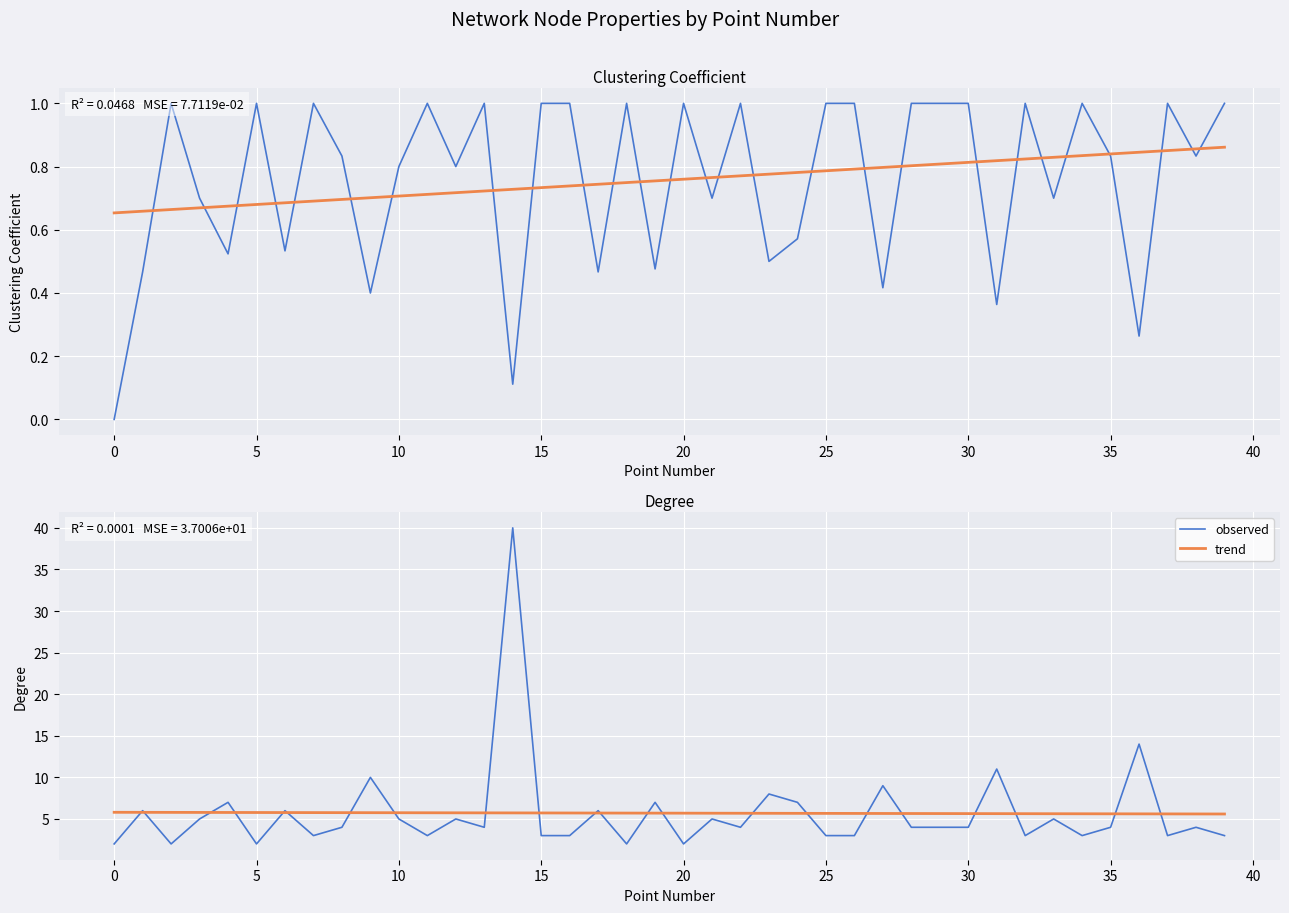

What is the lowest value of the trend series?

5.6